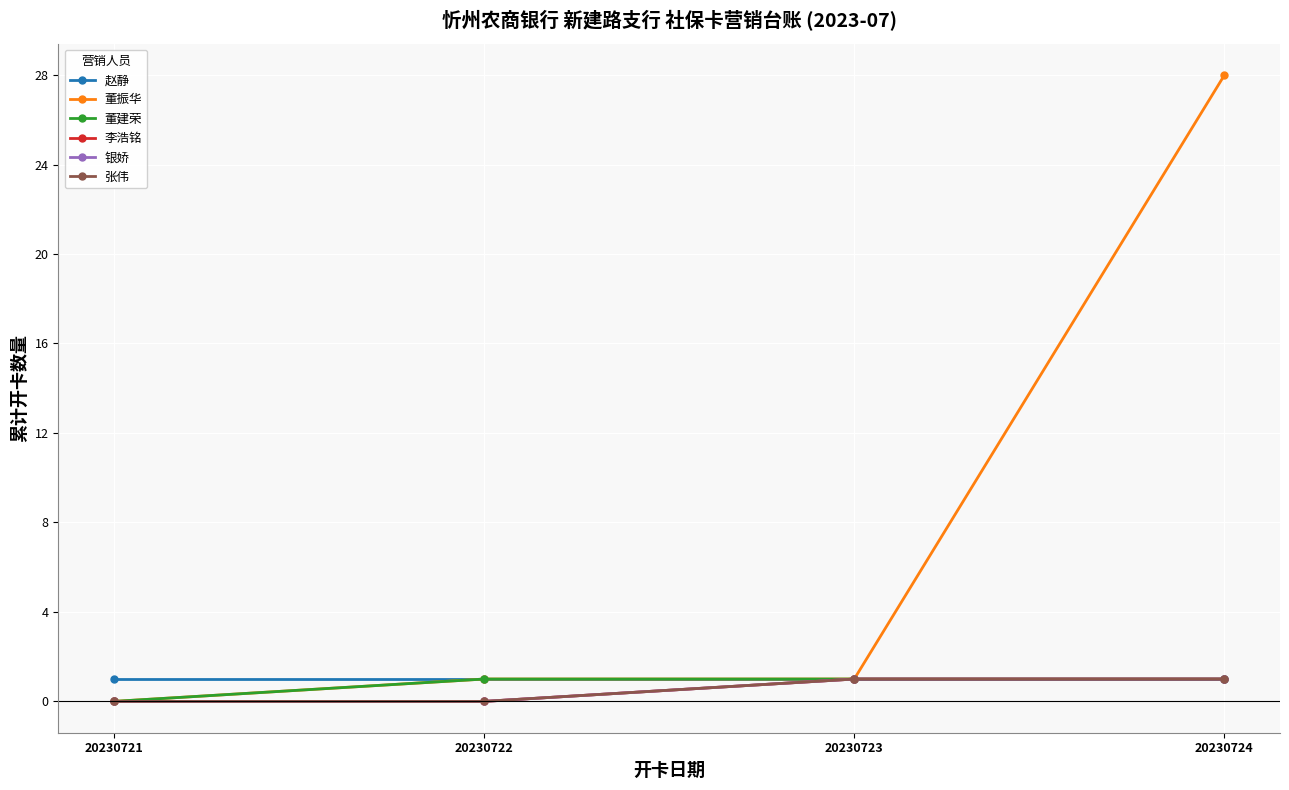

Is this an area chart (filled region under the line)?

No